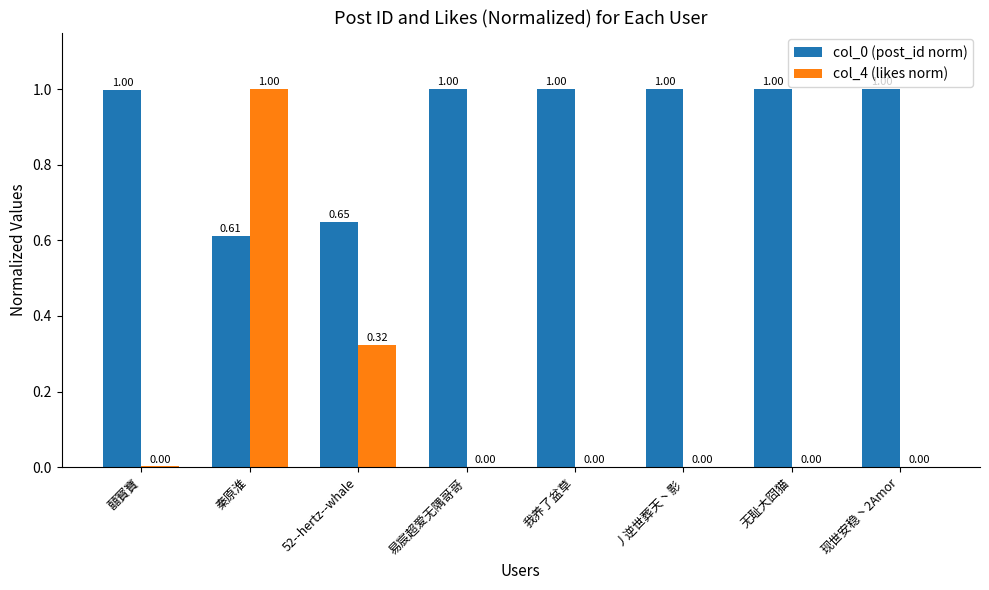

At which label does col_4 (likes norm) reach its peak?

秦原淮